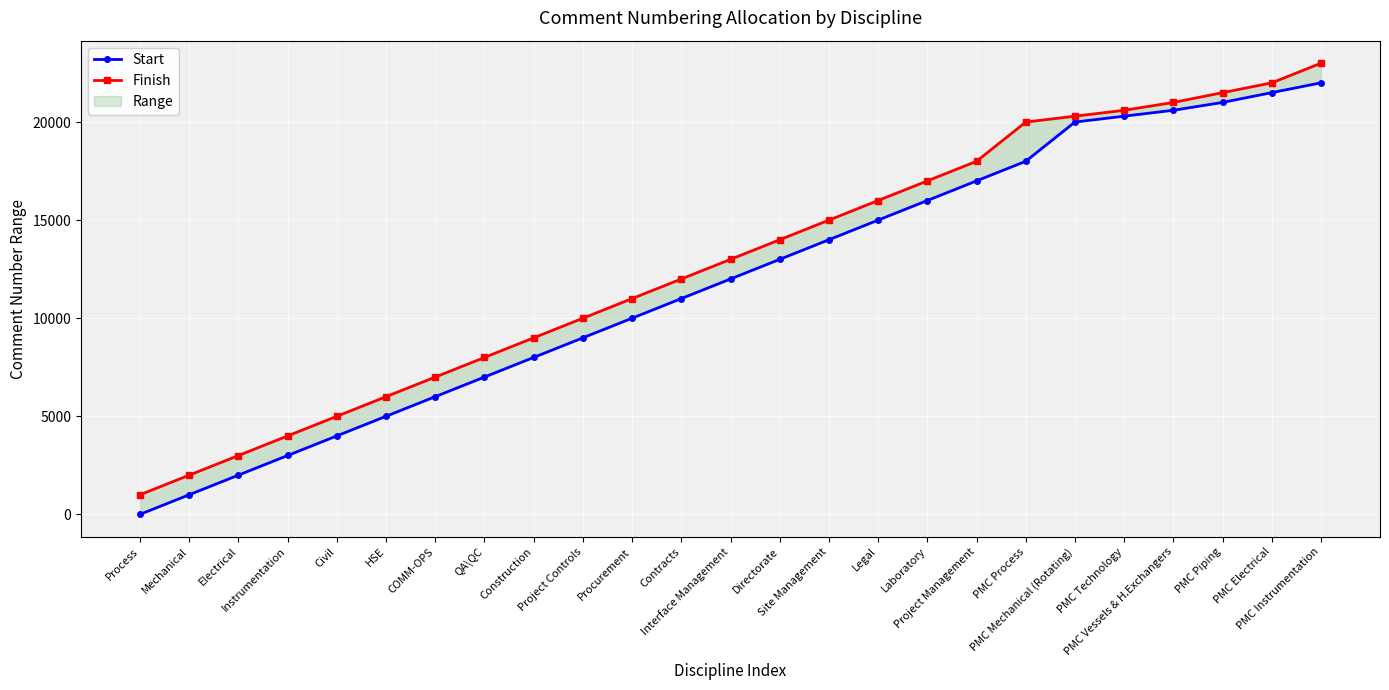

The Finish series shows 21500 at PMC Piping. True or false?

True